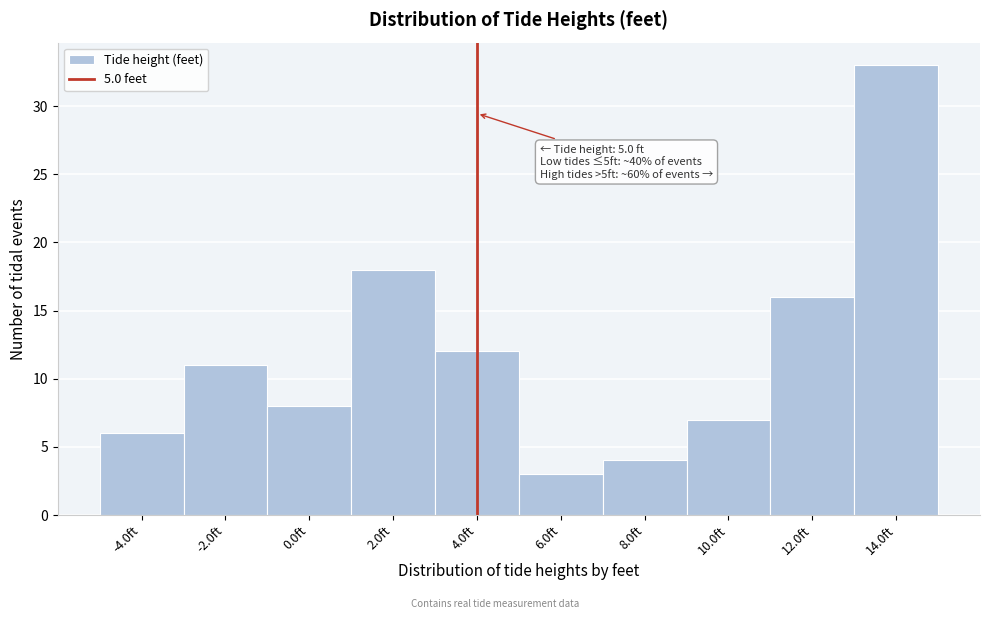

Reading right to left, list all the values displayed in this chart.

33	16	7	4	3	12	18	8	11	6